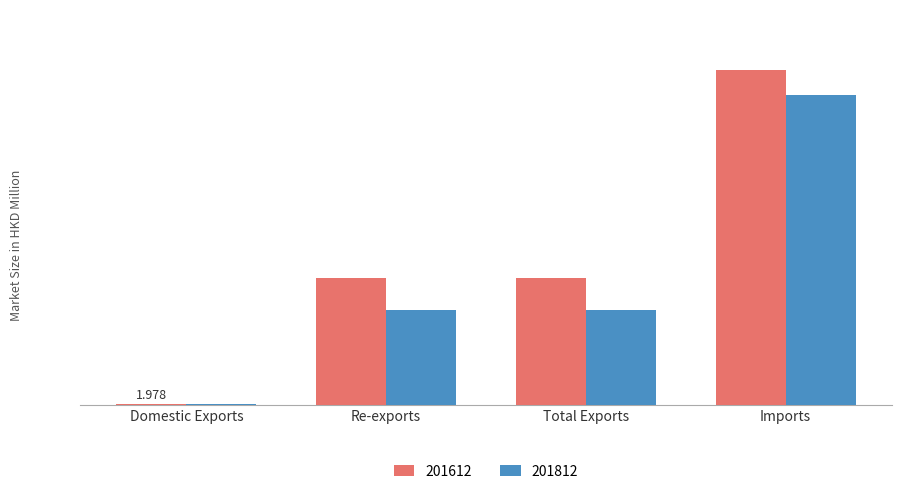

What are all the series names shown in the legend?

201612, 201812